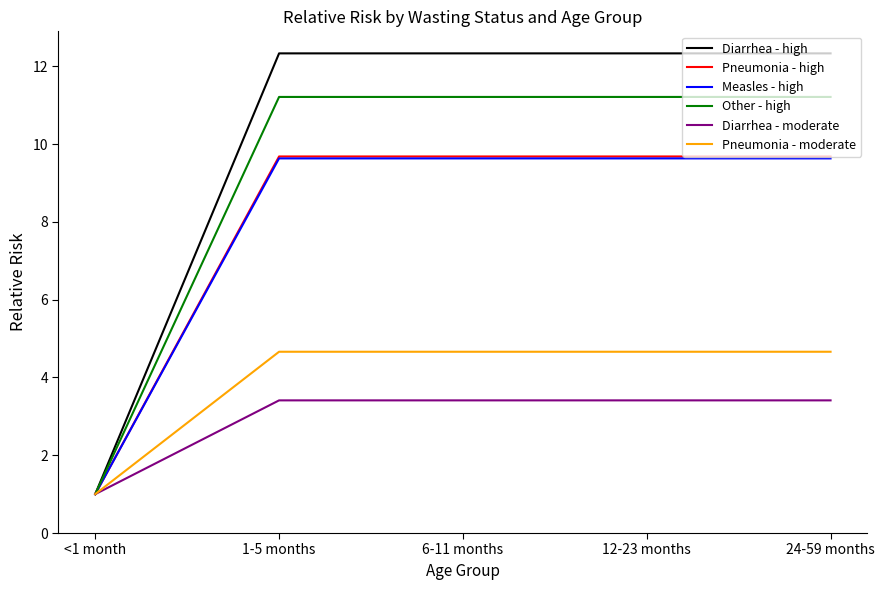

Reading left to right, extract all data points from this chart.

Diarrhea - high: <1 month=1.0	1-5 months=12.3	6-11 months=12.3	12-23 months=12.3	24-59 months=12.3
Pneumonia - high: <1 month=1.0	1-5 months=9.7	6-11 months=9.7	12-23 months=9.7	24-59 months=9.7
Measles - high: <1 month=1.0	1-5 months=9.6	6-11 months=9.6	12-23 months=9.6	24-59 months=9.6
Other - high: <1 month=1.0	1-5 months=11.2	6-11 months=11.2	12-23 months=11.2	24-59 months=11.2
Diarrhea - moderate: <1 month=1.0	1-5 months=3.4	6-11 months=3.4	12-23 months=3.4	24-59 months=3.4
Pneumonia - moderate: <1 month=1.0	1-5 months=4.7	6-11 months=4.7	12-23 months=4.7	24-59 months=4.7